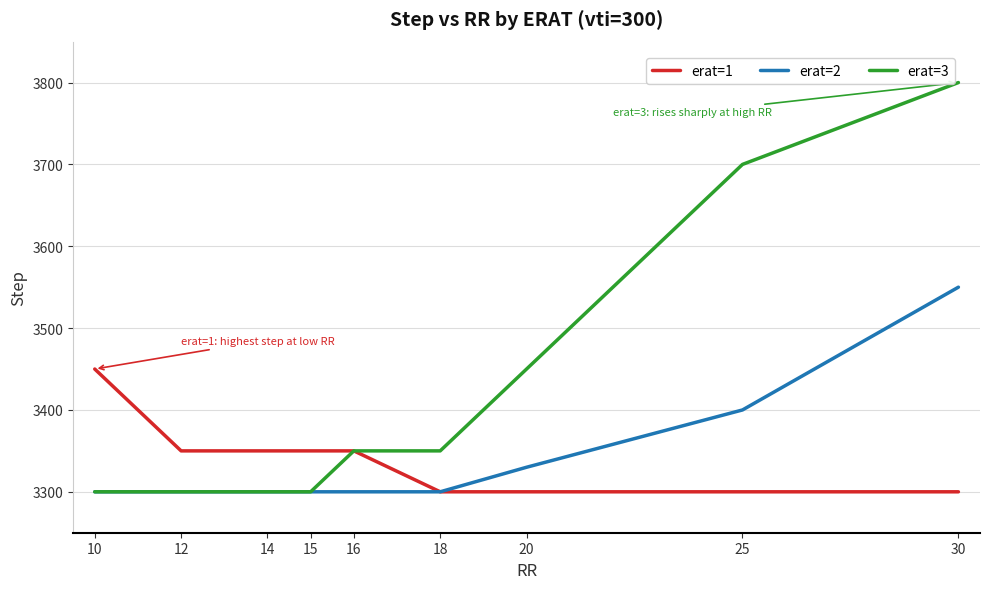

Is the value of erat=1 at 16 greater than the value of erat=3 at 10?

Yes